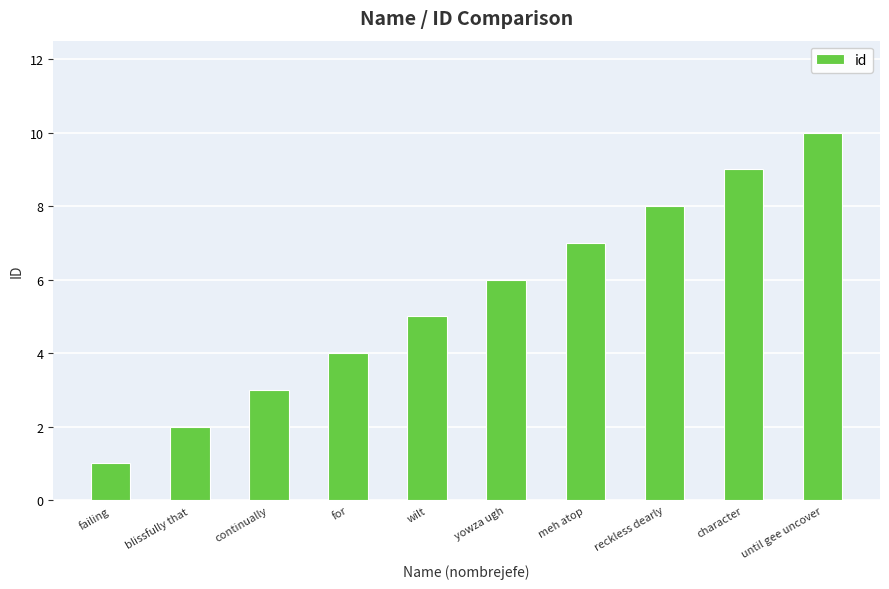

Reading left to right, list all the values displayed in this chart.

failing=1	blissfully that=2	continually=3	for=4	wilt=5	yowza ugh=6	meh atop=7	reckless dearly=8	character=9	until gee uncover=10